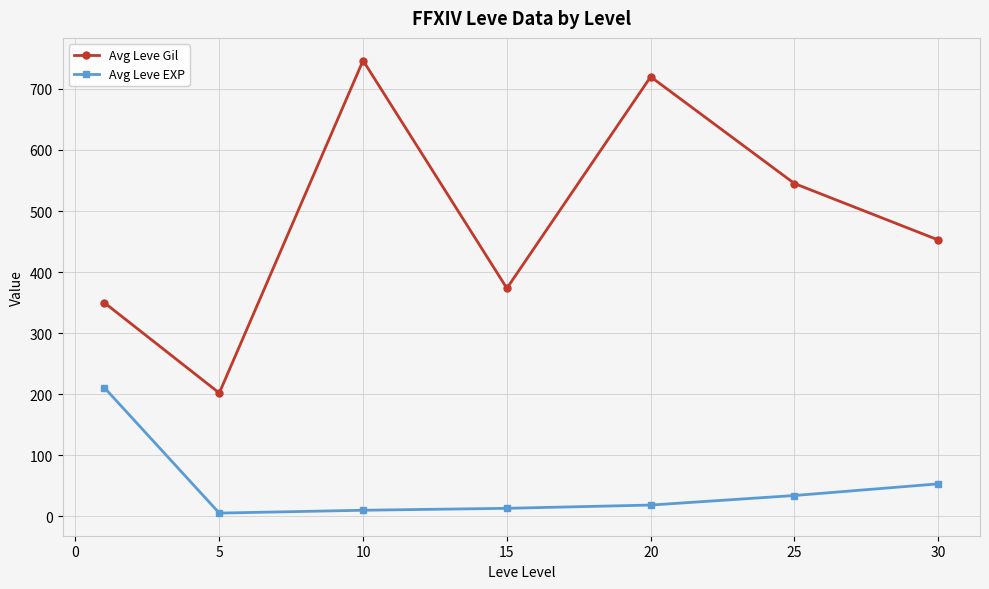

True or false: Avg Leve EXP and Avg Leve Gil cross at least once.

False